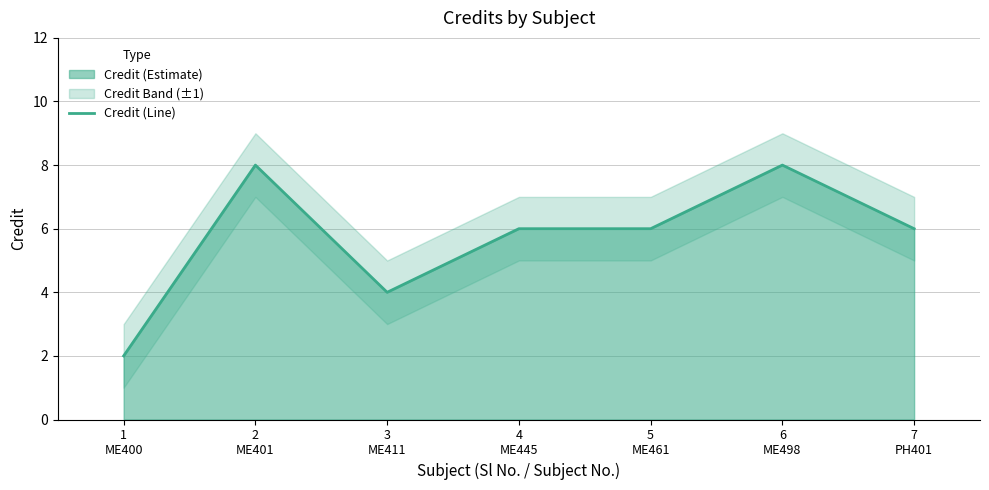

Does the chart have visible grid lines?

Yes